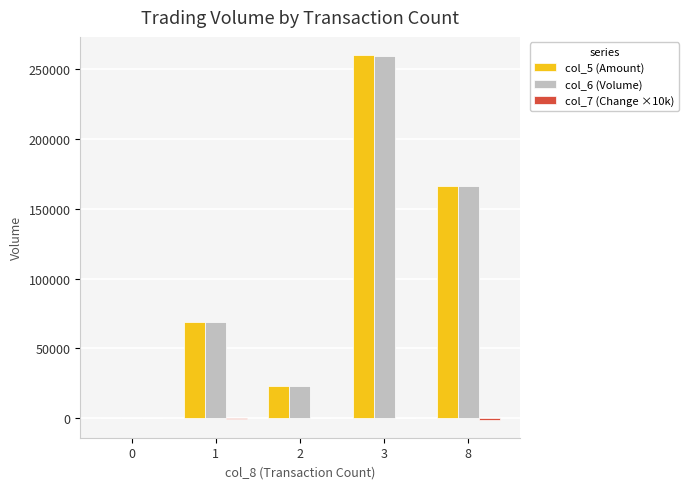

At which category is the sum across all series the highest?

3